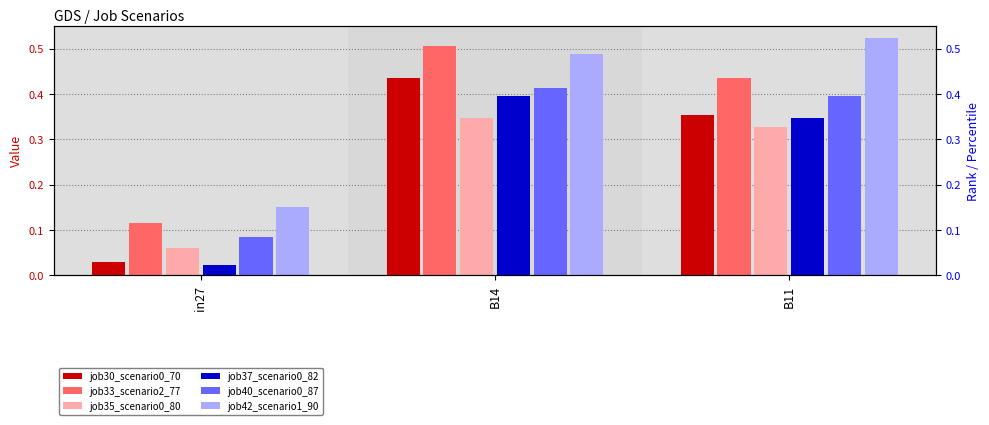

Is the value of job35_scenario0_80 at B11 greater than the value of job42_scenario1_90 at in27?

Yes